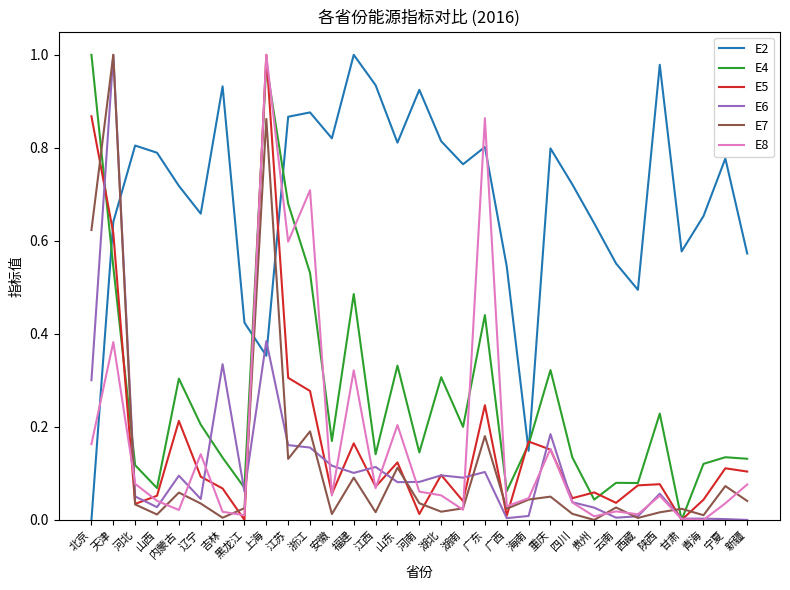

True or false: E5 and E2 intersect in this chart.

True